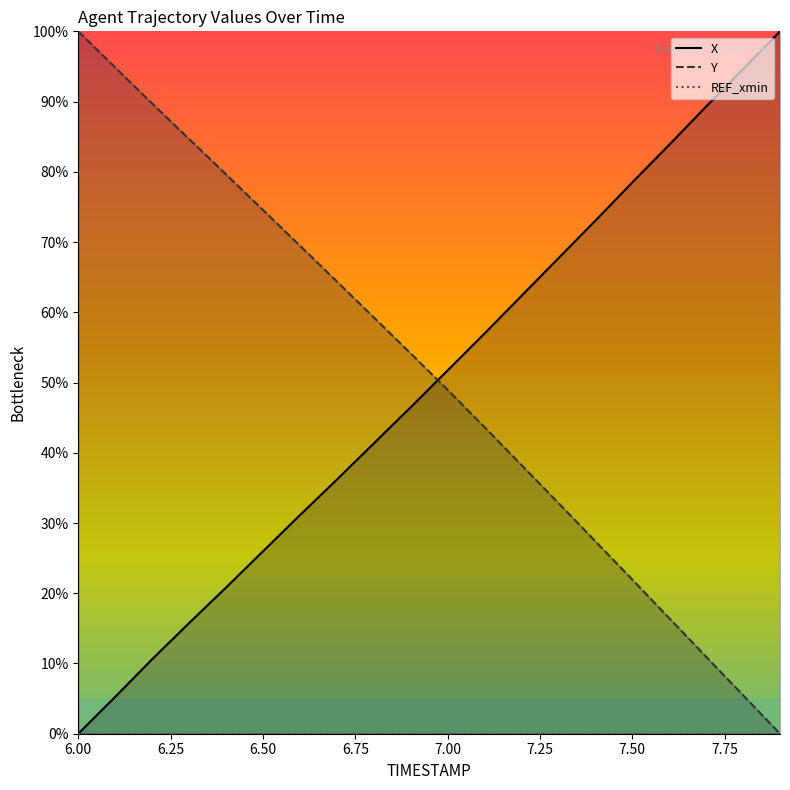

Reading left to right, transcribe all the data shown in this chart.

X: 0.0	5.3	10.6	15.8	20.8	26.0	31.1	36.2	41.3	46.5	51.7	57.0	62.3	67.7	73.0	78.5	83.8	89.3	94.6	100.0
Y: 100.0	94.8	89.7	84.7	79.6	74.6	69.5	64.4	59.3	54.2	49.0	43.6	38.3	32.8	27.4	21.9	16.5	11.0	5.5	0.0
REF_xmin: 0.0	0.0	0.0	0.0	0.0	0.0	0.0	0.0	0.0	0.0	0.0	0.0	0.0	0.0	0.0	0.0	0.0	0.0	0.0	0.0